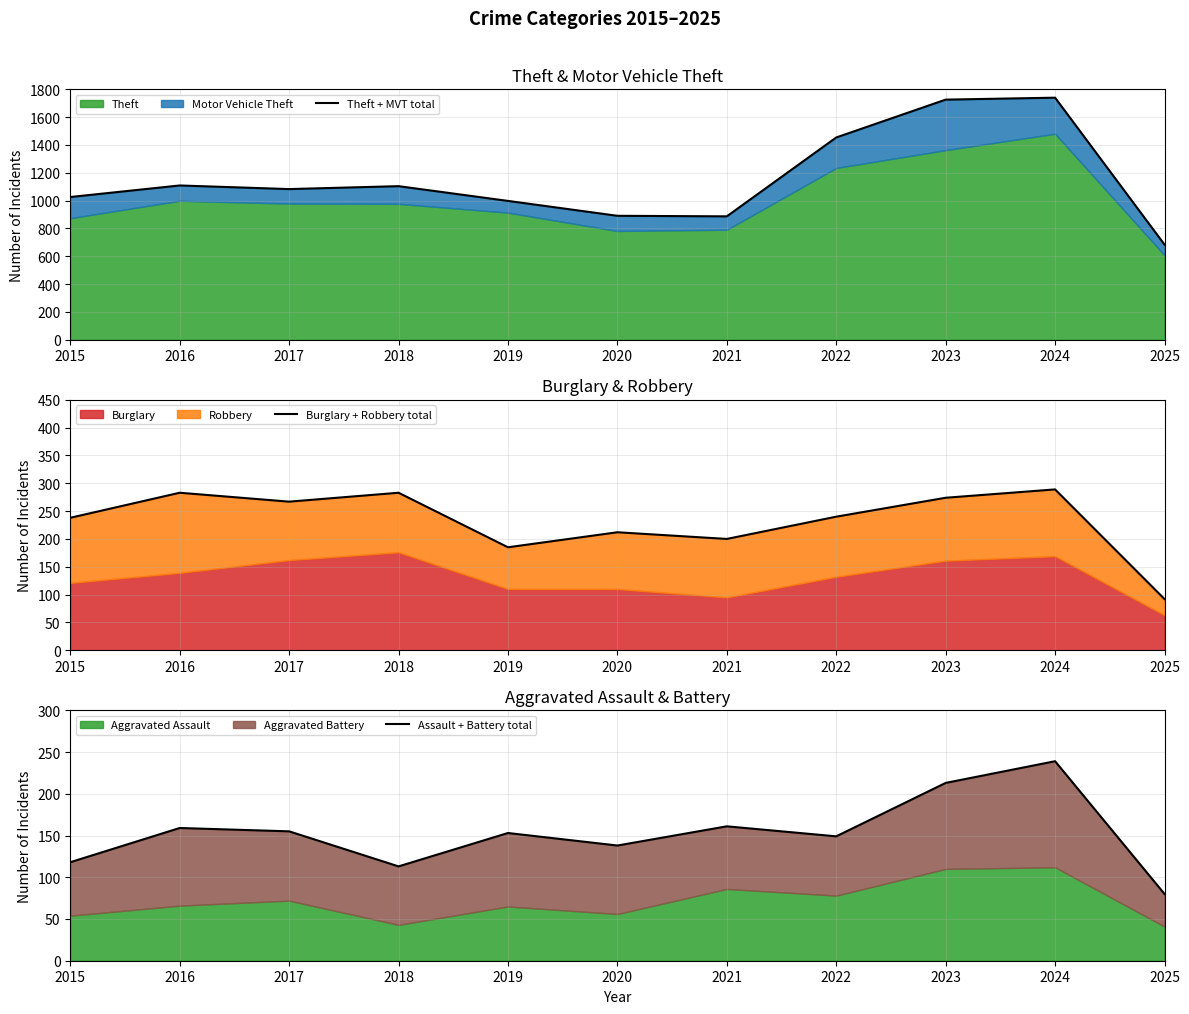

What is the sum of the Assault + Battery total values at 2018 and 2024?

352